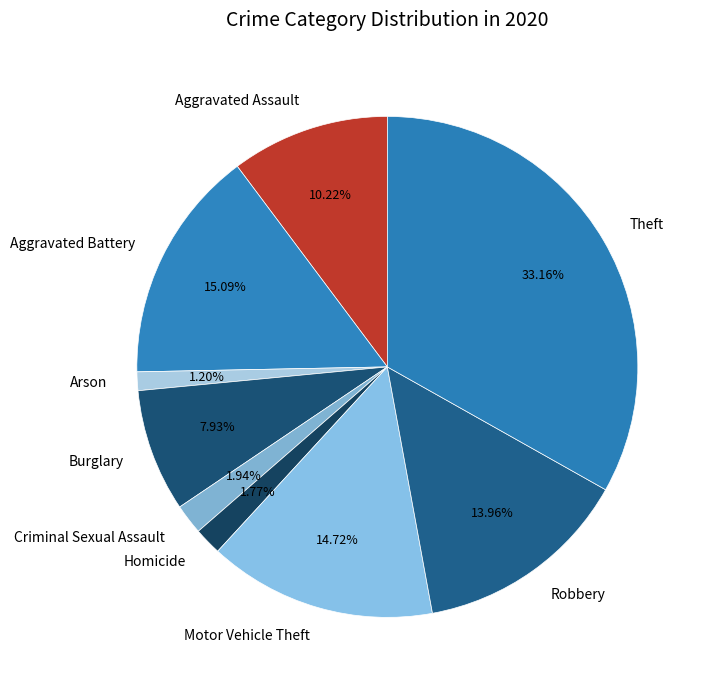

Which category has the smallest portion of the pie?

Arson